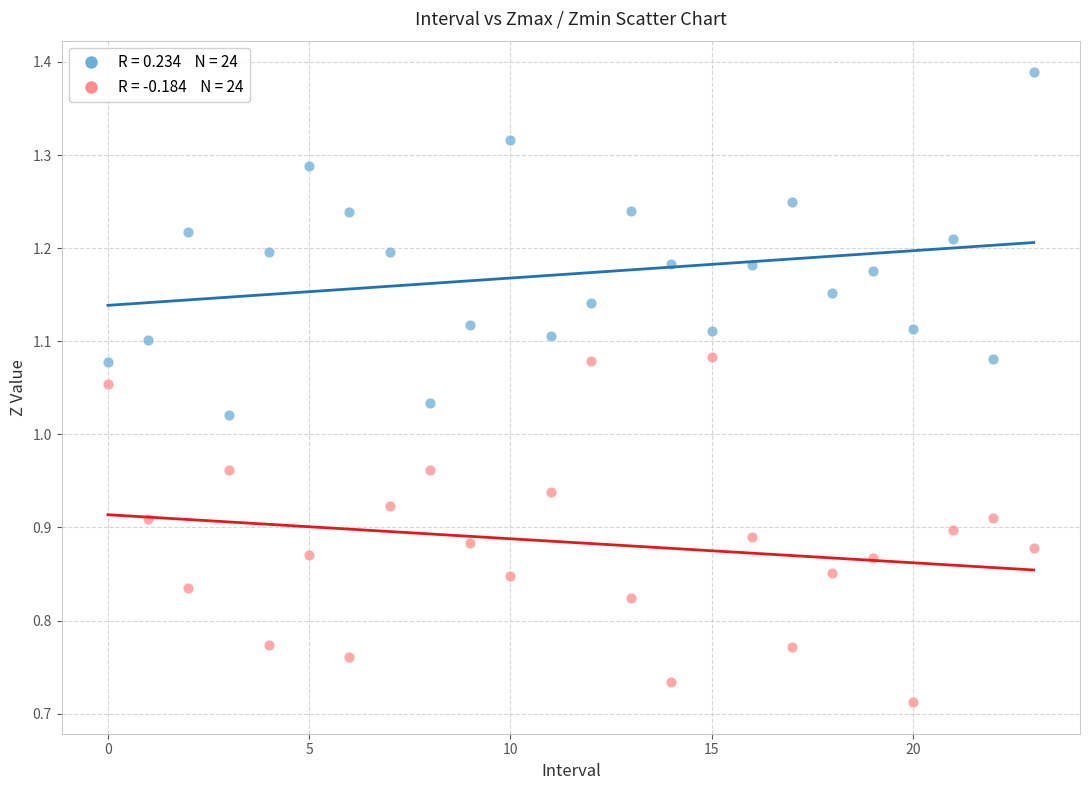

How many data points are displayed?

48